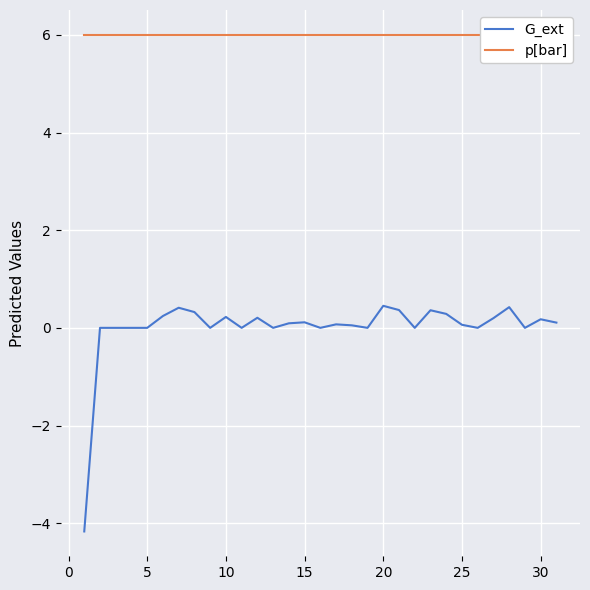

The value of G_ext at 5 is 1.6. True or false?

False